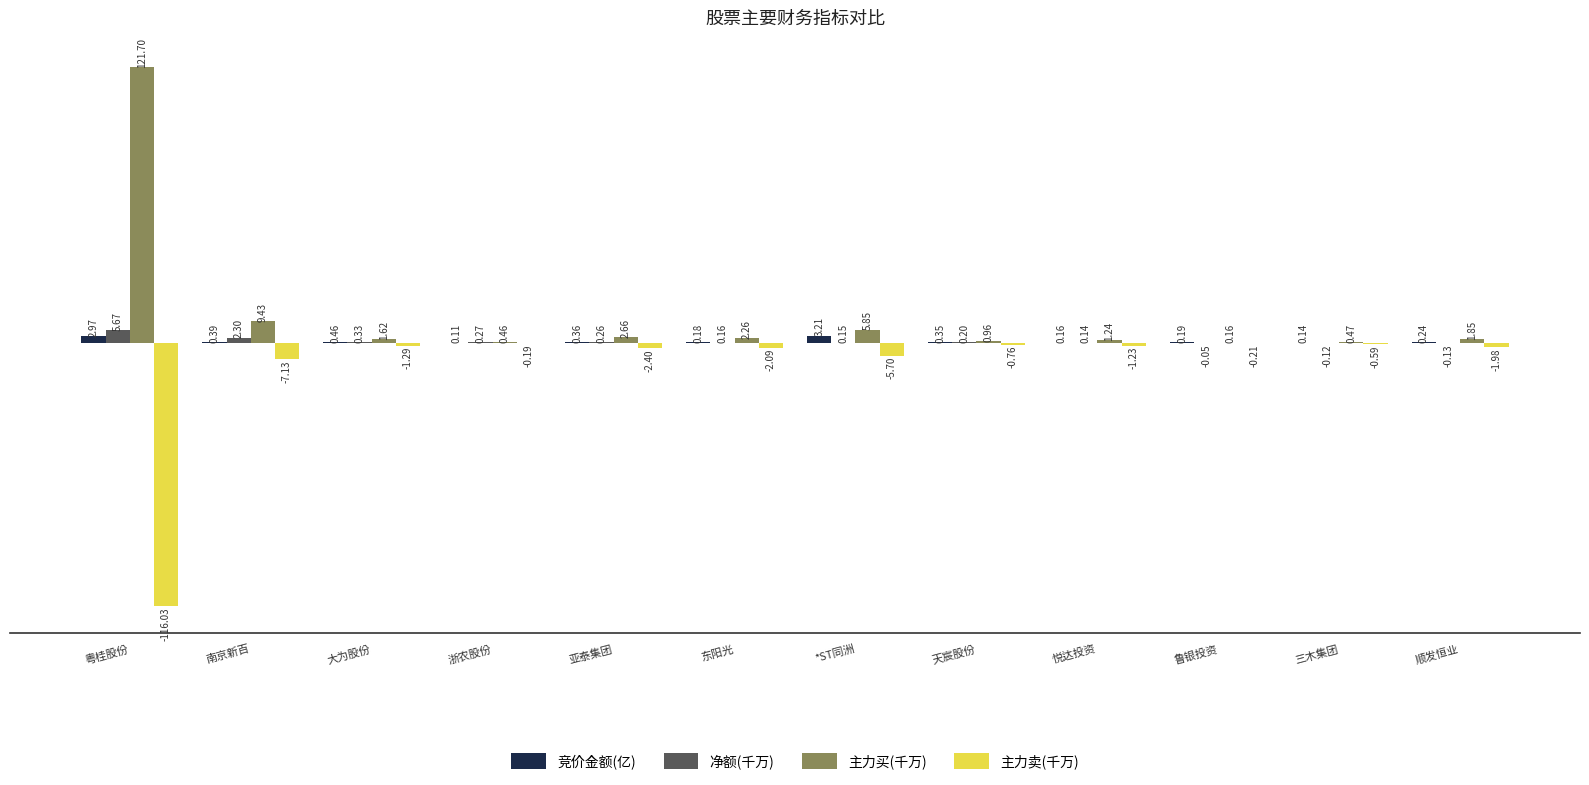

What is the sum of all 竞价金额(亿) values?

8.8